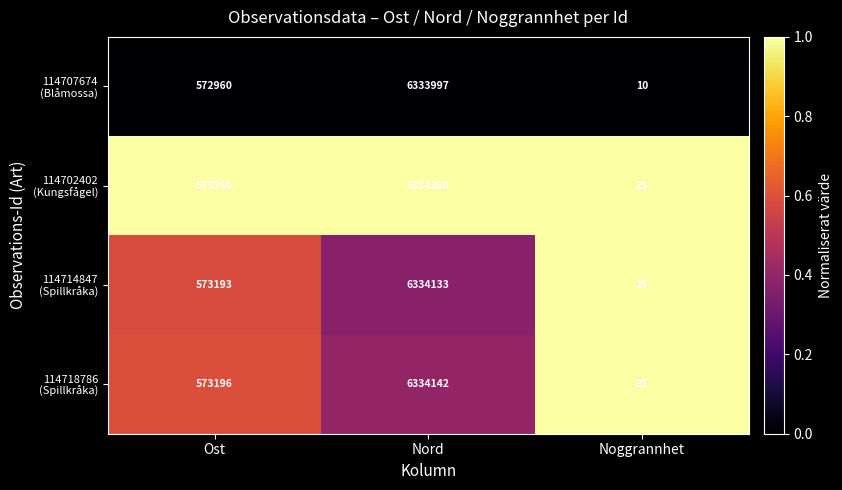

Which category has the highest value across all series?

Nord